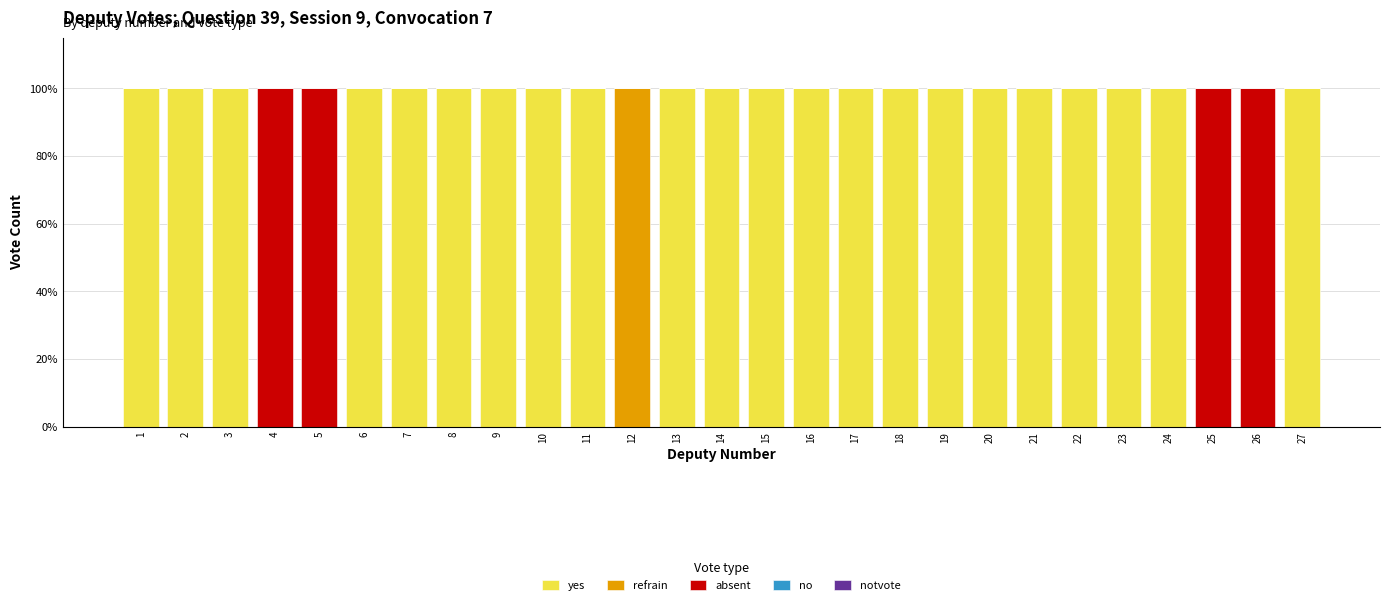

Are the bars grouped side by side (vs. stacked)?

No